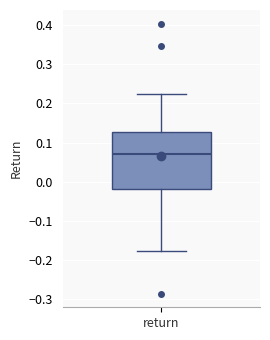

Read this box plot against the y-axis: the position of the median line, the range covered by the box, and the ends of both whiskers. The values are not printed on the chart, so give them approximately, as read against the axis.

median 0.07, box -0.02 to 0.13, whiskers -0.18 to 0.23